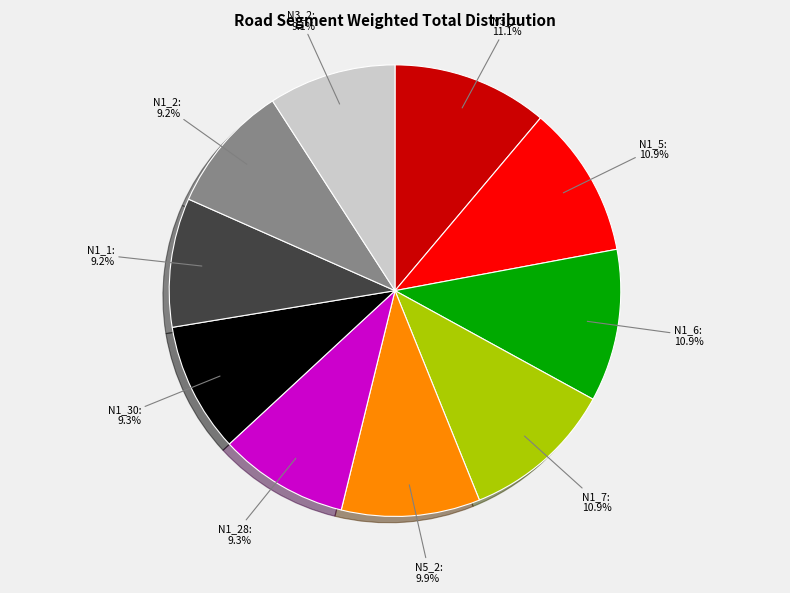

Is N1_7 the majority of the pie?

No